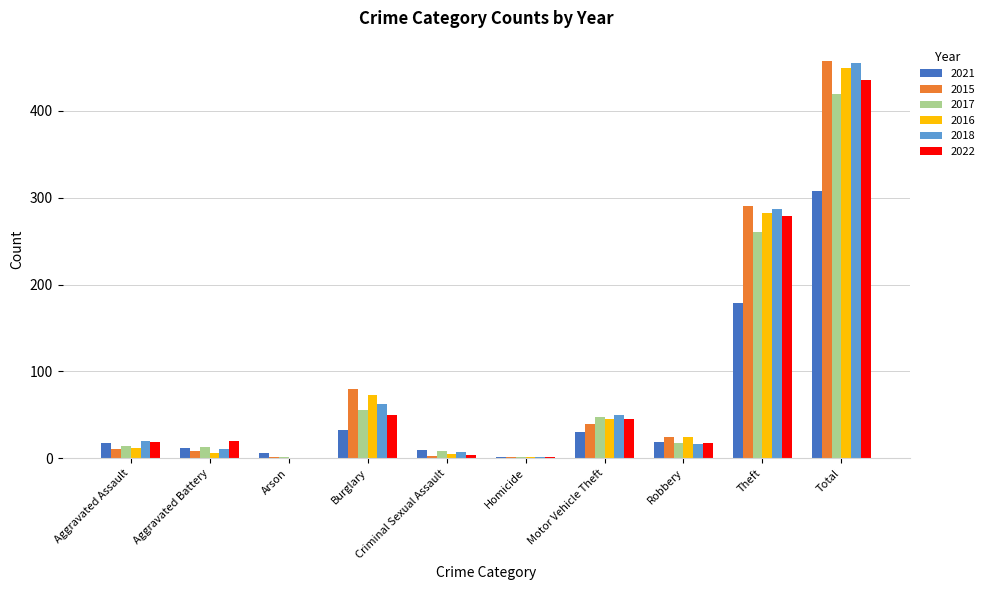

What is the maximum value shown in the chart?

458